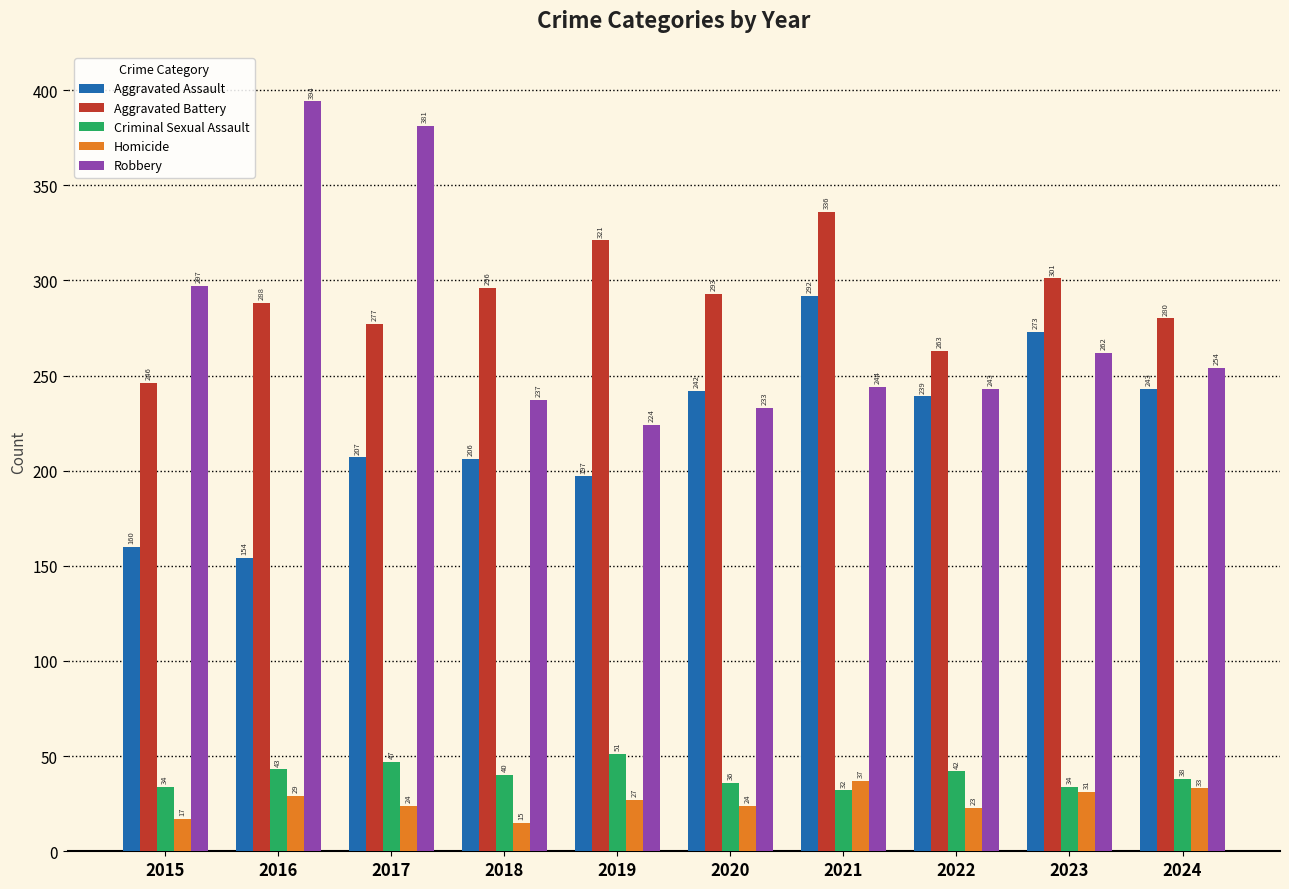

What is the difference between the Robbery values at 2023 and 2020?

29